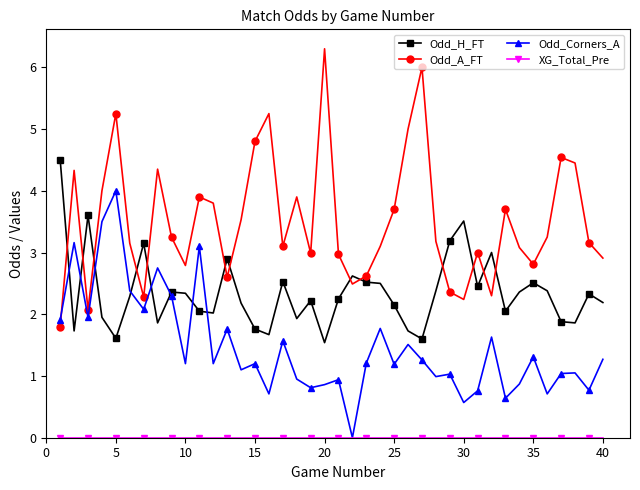

In Odd_A_FT, how many points are higher than both neighbors (excluding endpoints)?

11